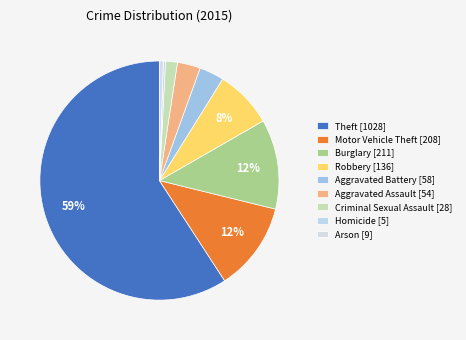

To the nearest percent, what portion does Aggravated Assault represent?

3%